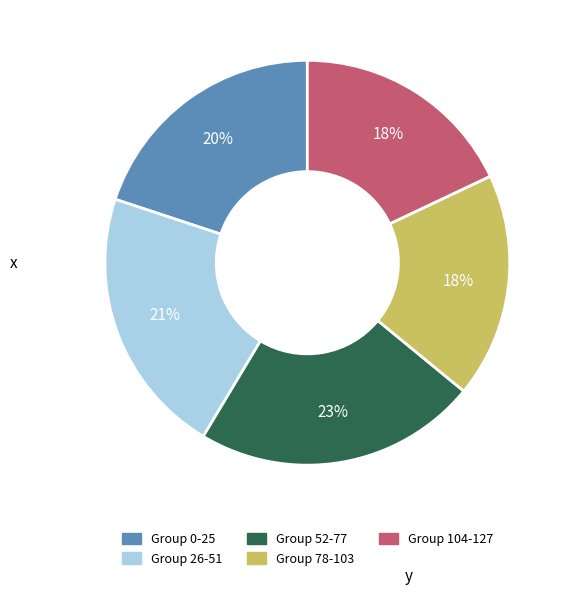

To the nearest percent, what is the difference between the largest and smallest slice percentages?

5%